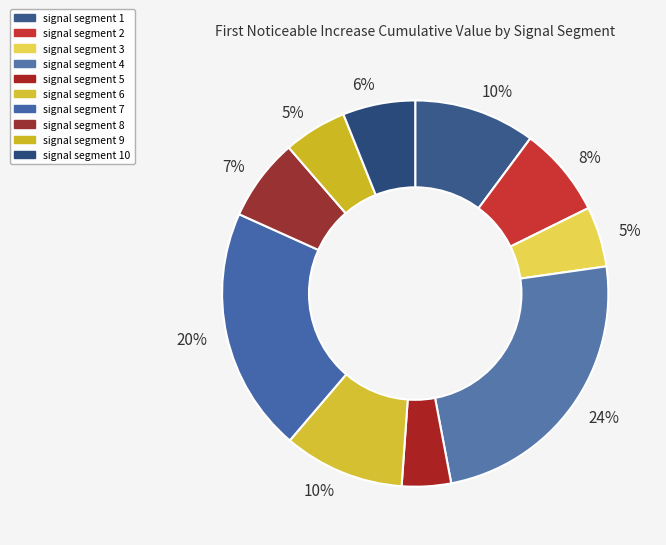

To the nearest percent, what percentage of the pie is signal segment 4?

24%